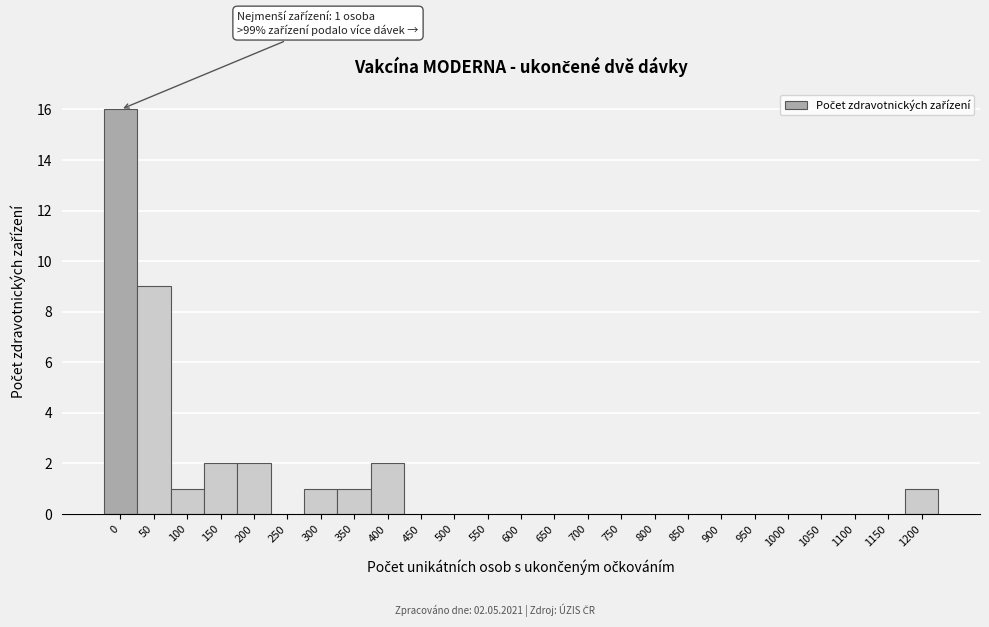

Reading right to left, transcribe all the data shown in this chart.

1200=1	1150=0	1100=0	1050=0	1000=0	950=0	900=0	850=0	800=0	750=0	700=0	650=0	600=0	550=0	500=0	450=0	400=2	350=1	300=1	250=0	200=2	150=2	100=1	50=9	0=16